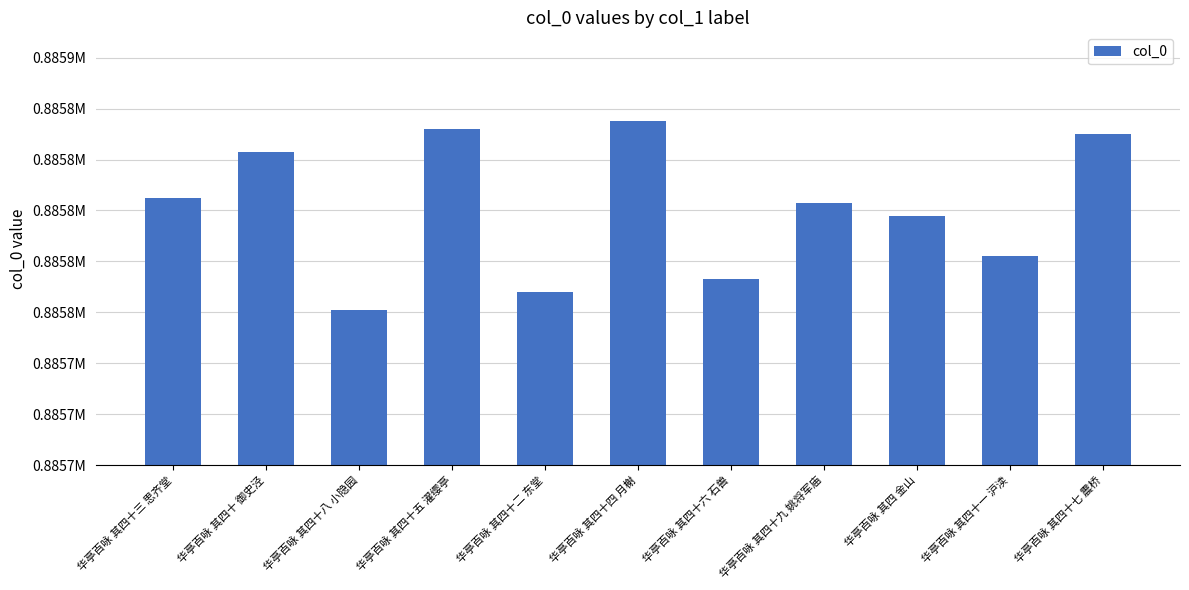

Where is the data nearest to the value 885798?

华亭百咏 其四 金山